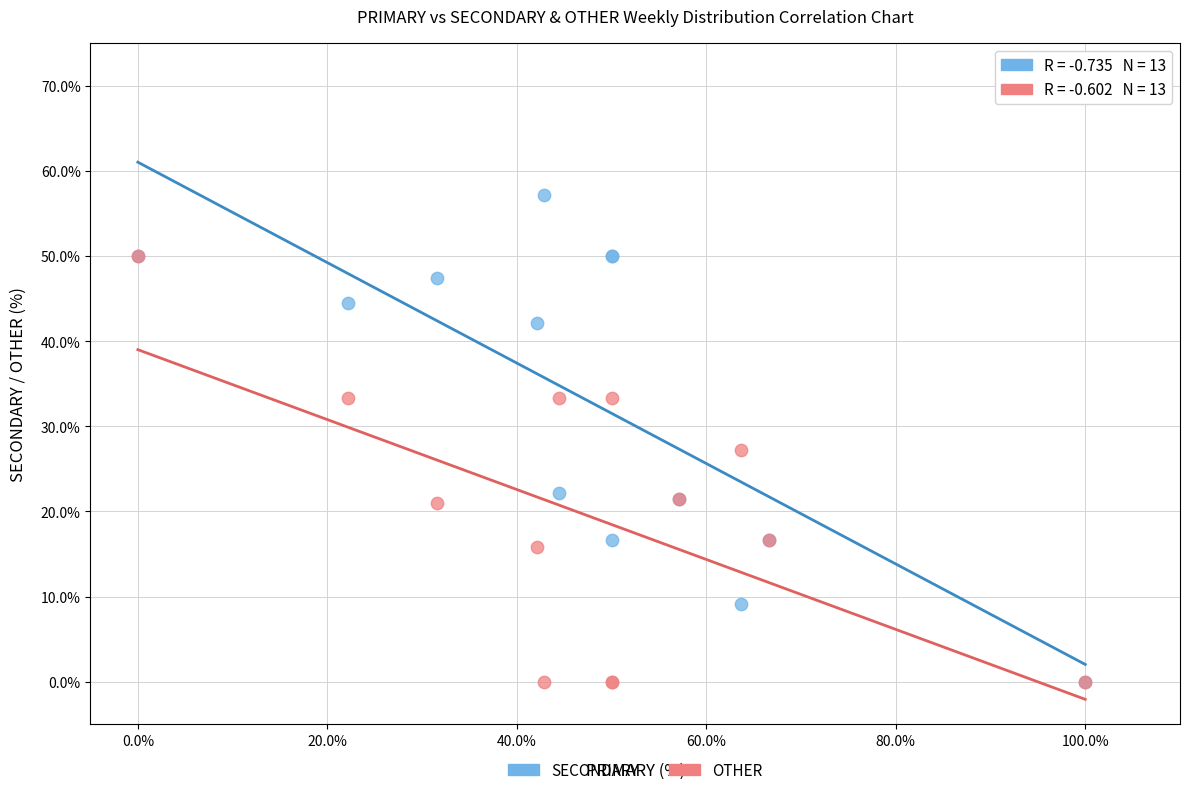

What are all the series names shown in the legend?

SECONDARY, OTHER